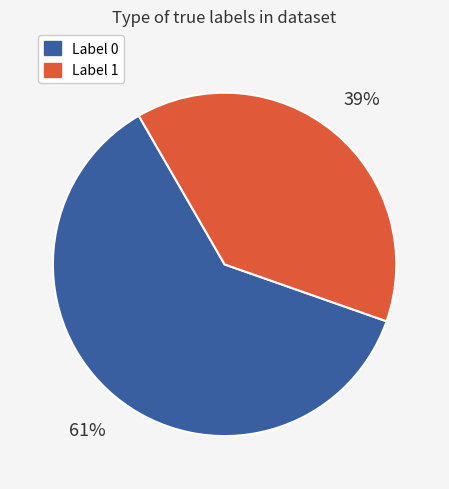

Is there any slice that represents more than half of the pie?

Yes